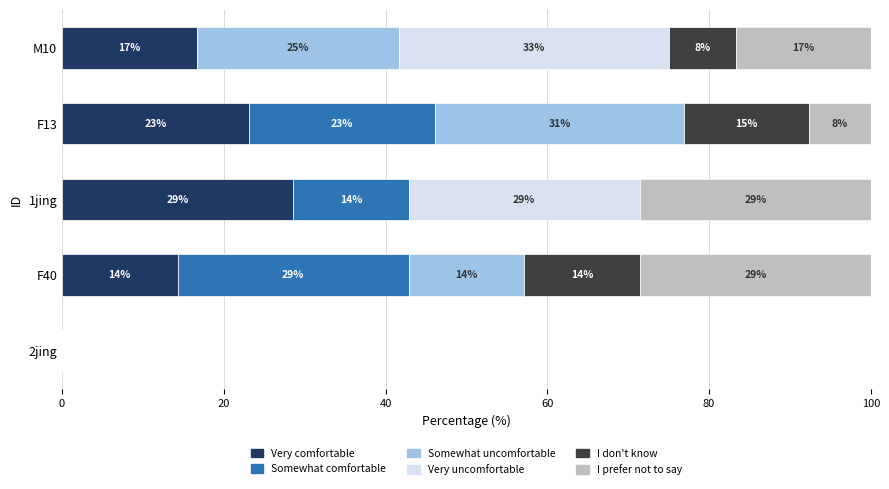

Reading left to right, what are all the values shown in this chart?

CI01000049_3945544_3945742.B: 0.0	14.3	28.6	23.1	16.7
CI01000373_38395_38577.A: 0.0	28.6	14.3	23.1	0.0
CI01000028_6401654_6401837.A: 0.0	14.3	0.0	30.8	25.0
CI01000049_3945544_3945742.A: 0.0	0.0	28.6	0.0	33.3
CI01180000_2514373_2514500.B: 0.0	14.3	0.0	15.4	8.3
CI01000030_8487526_8487655.A: 0.0	28.6	28.6	7.7	16.7